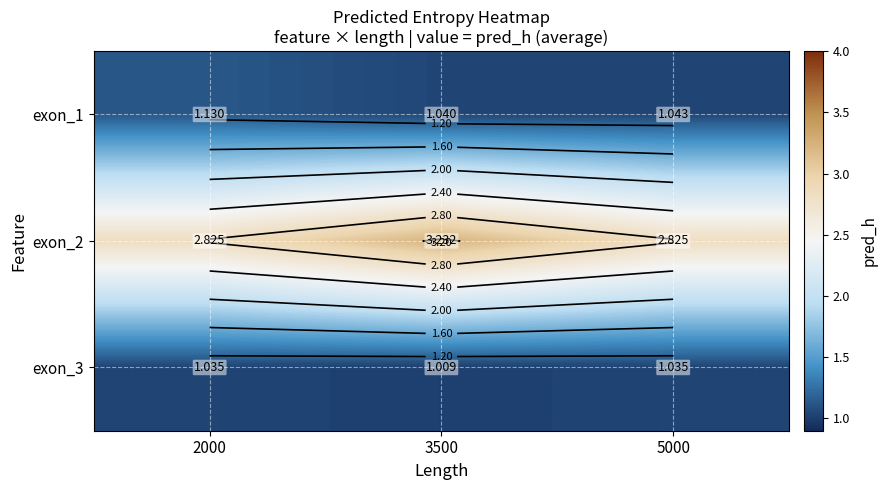

True or false: exon_3 has a value of 1.0 at 5000.

True